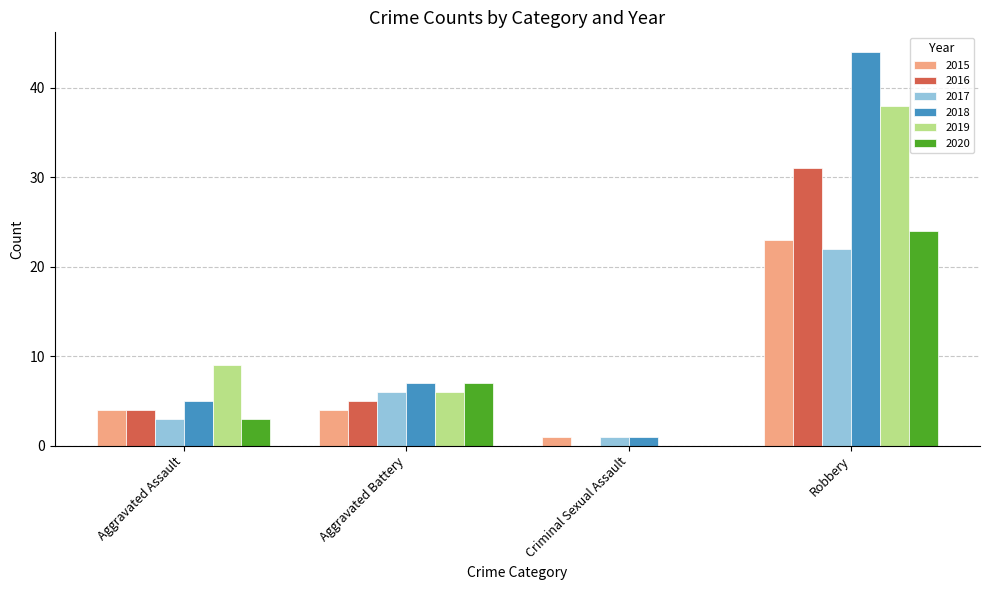

What is the sum of the 2018 values at Aggravated Assault and Aggravated Battery?

12